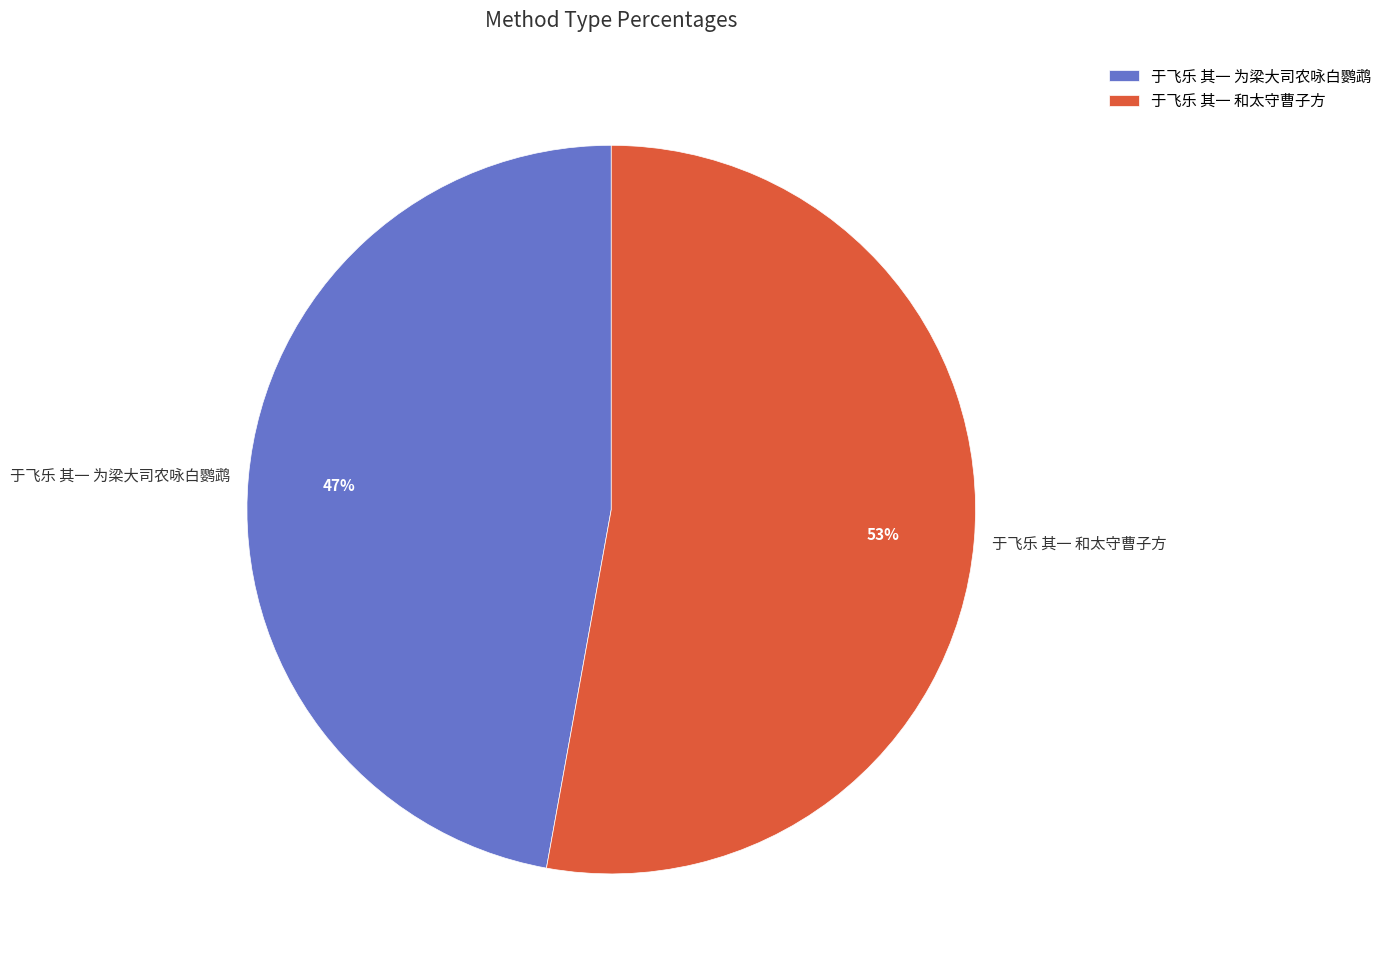

Which category has the biggest portion of the pie?

于飞乐 其一 和太守曹子方